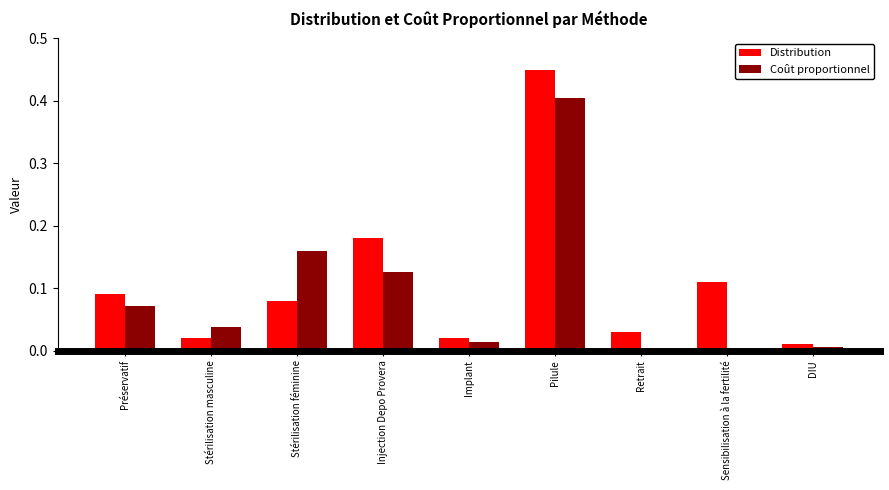

The Distribution series shows 0.0 at Implant. True or false?

True